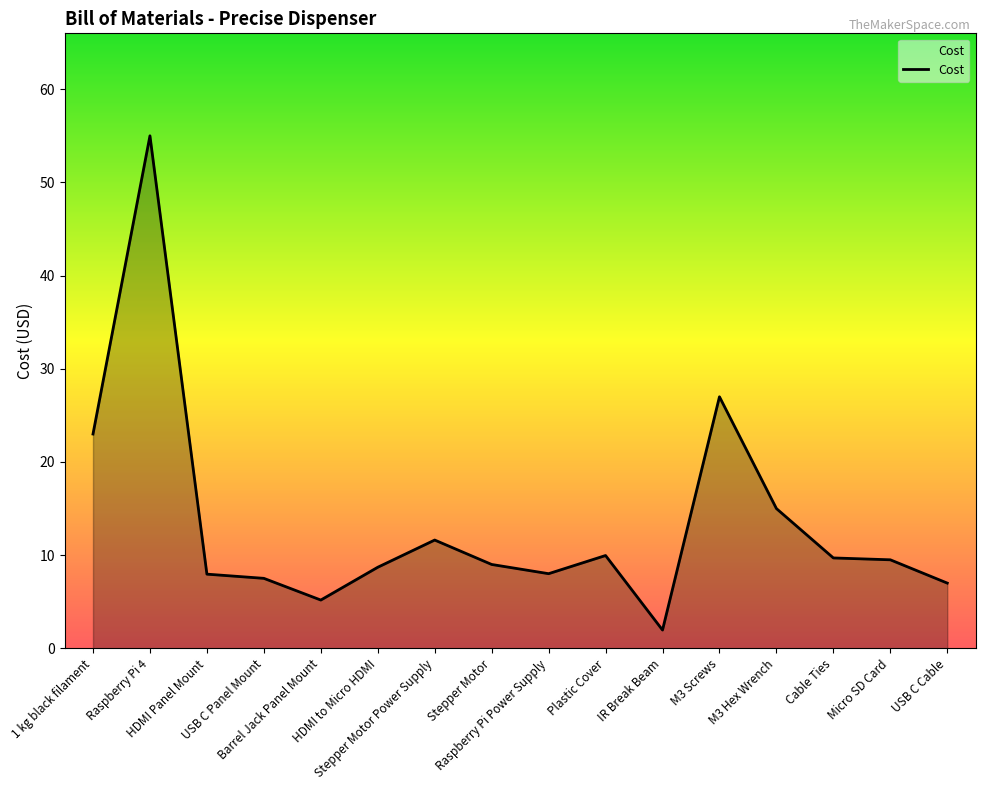

What is the maximum value shown in the chart?

55.0